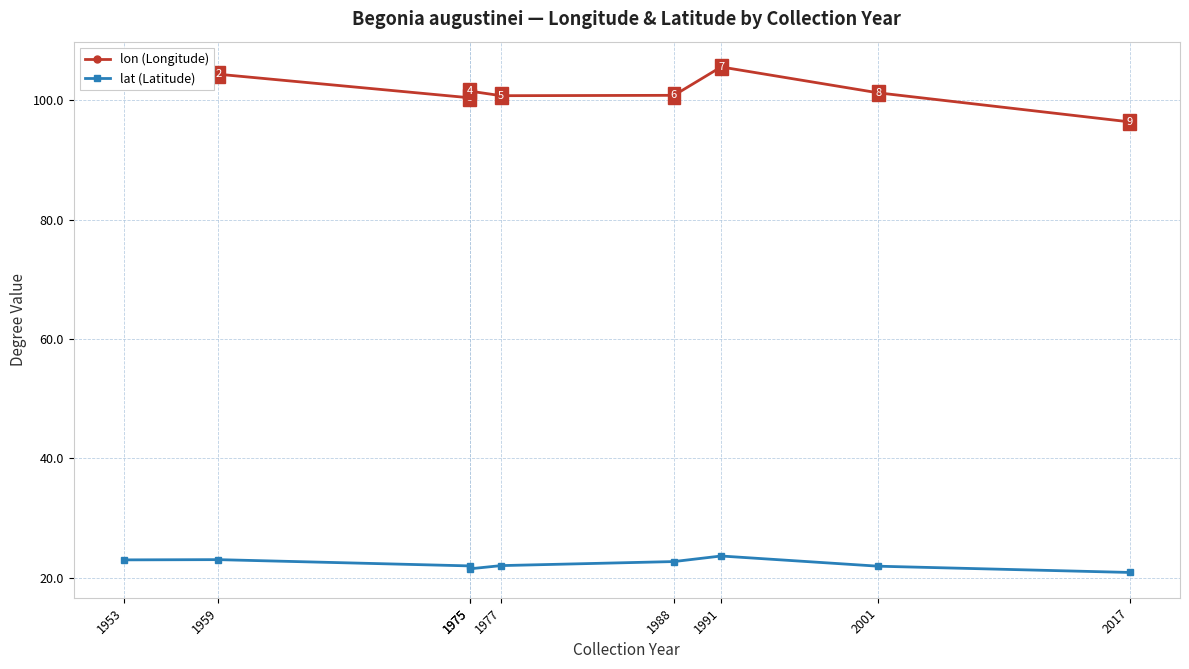

What is the value of the lon (Longitude) point at the 3rd from the left?

100.5